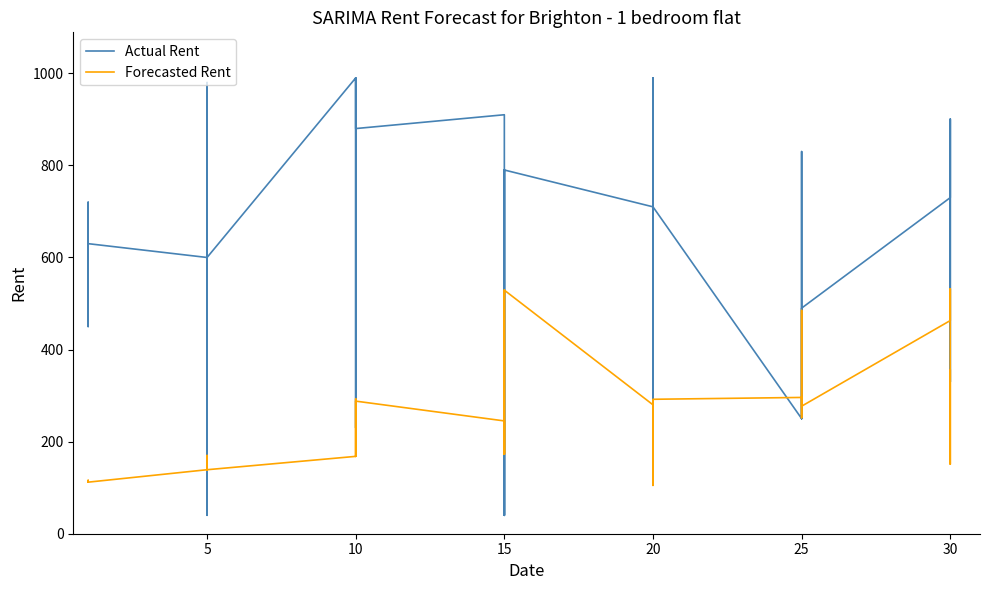

True or false: Leve EXP and Leve Gil cross at least once.

True